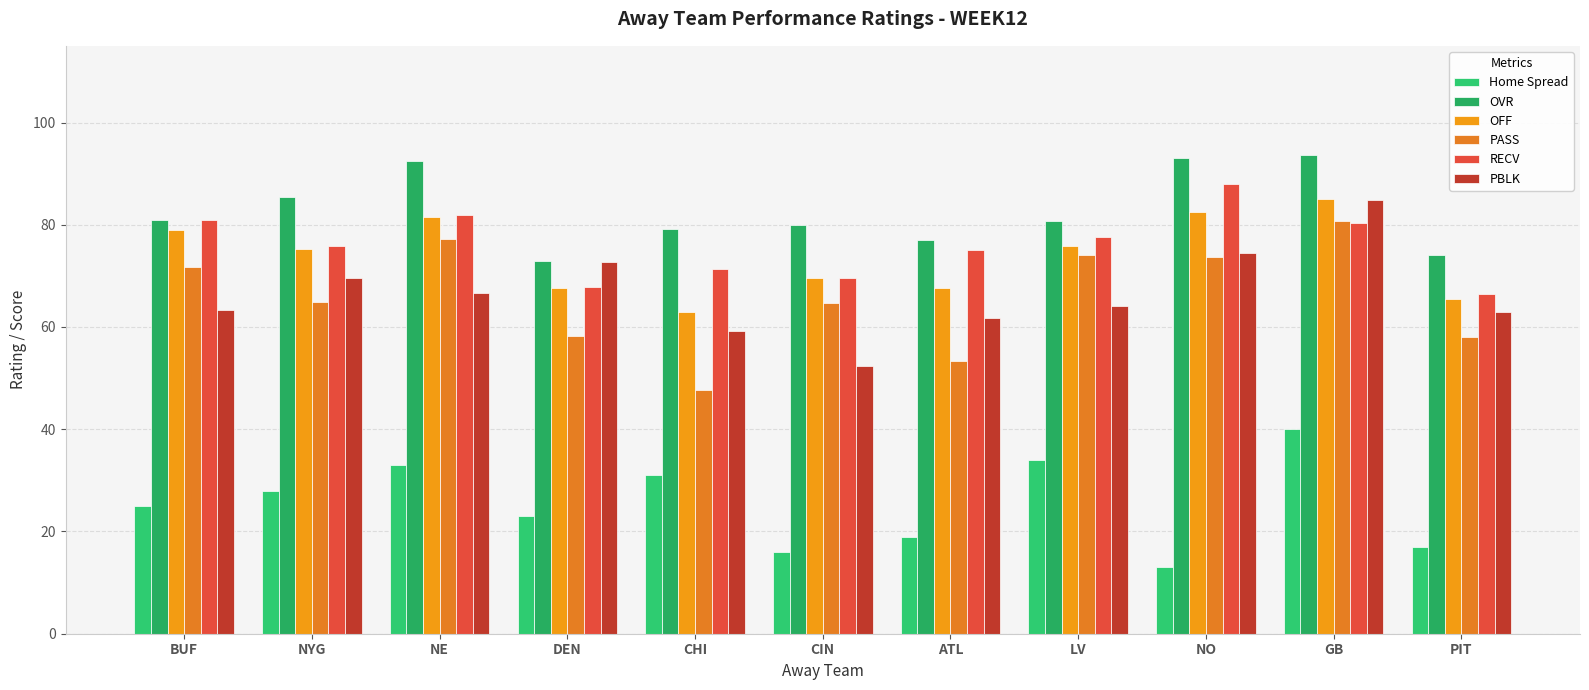

How many categories are shown in the chart?

11